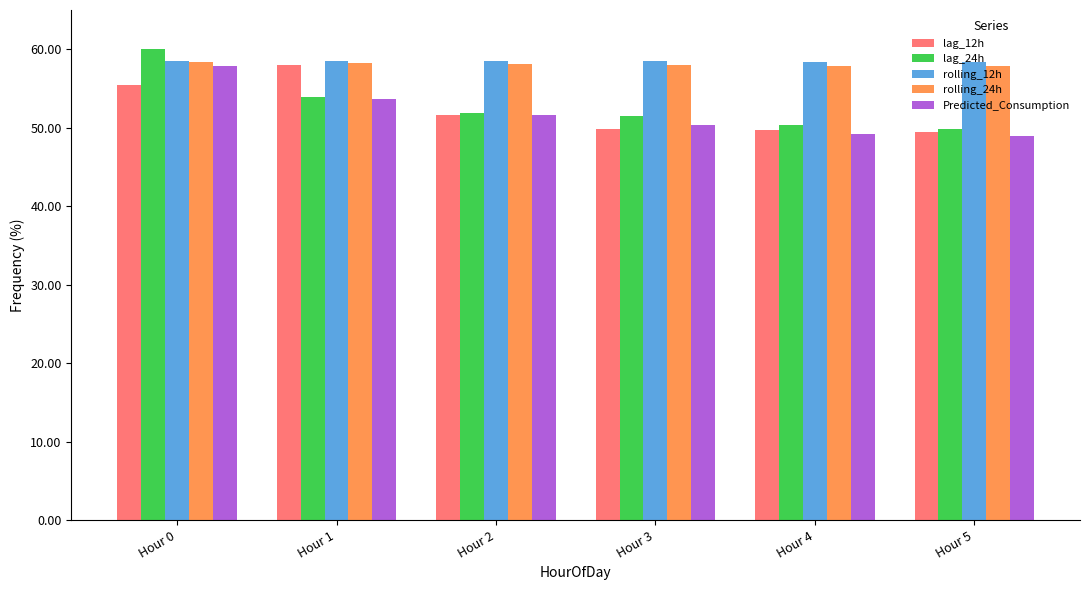

How many categories are shown in the chart?

6